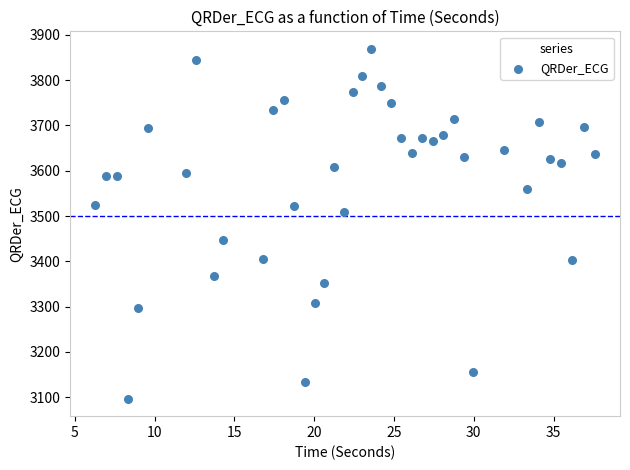

What is the range of Y values (max minus min)?

772.6